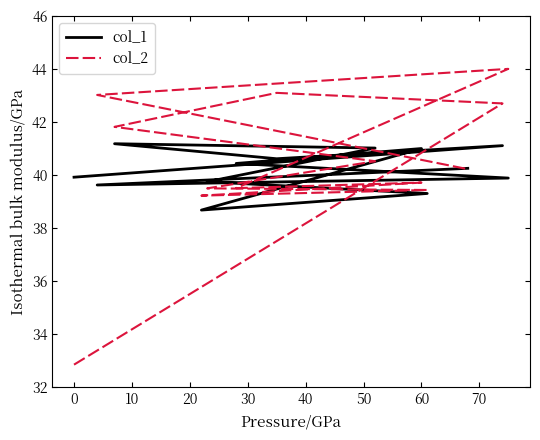

True or false: col_1 has more than 1 interior local peaks.

True